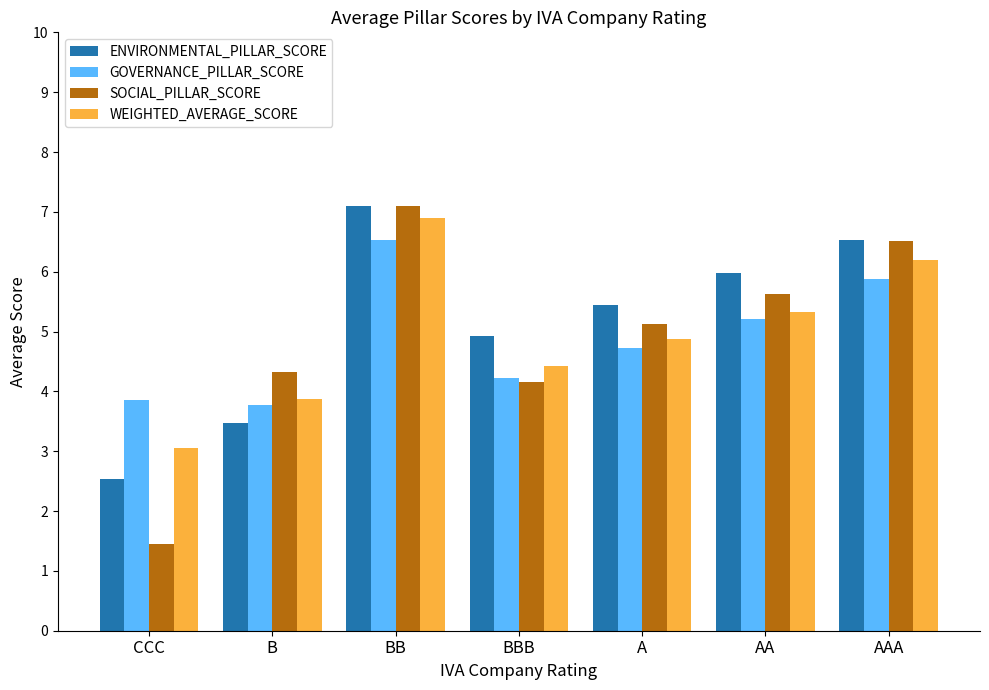

How many data points in ENVIRONMENTAL_PILLAR_SCORE are less than 5?

3